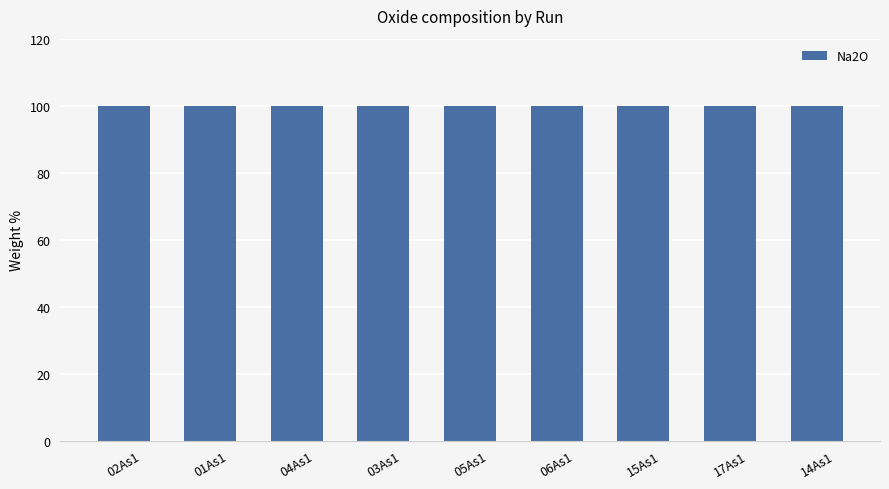

At how many categories does at least one series exceed 59?

9